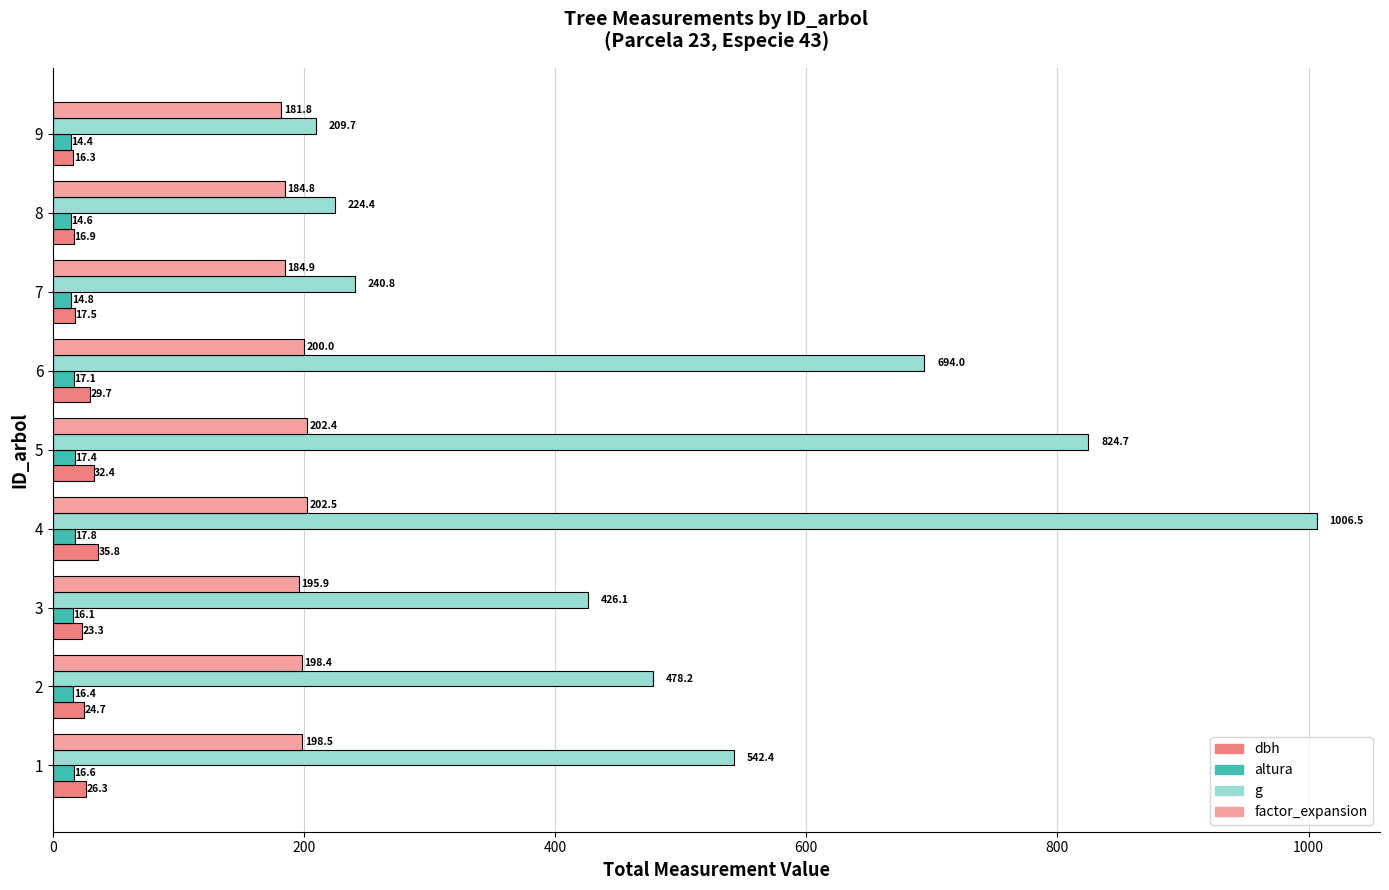

The value of factor_expansion at 9 is 181.8. True or false?

True